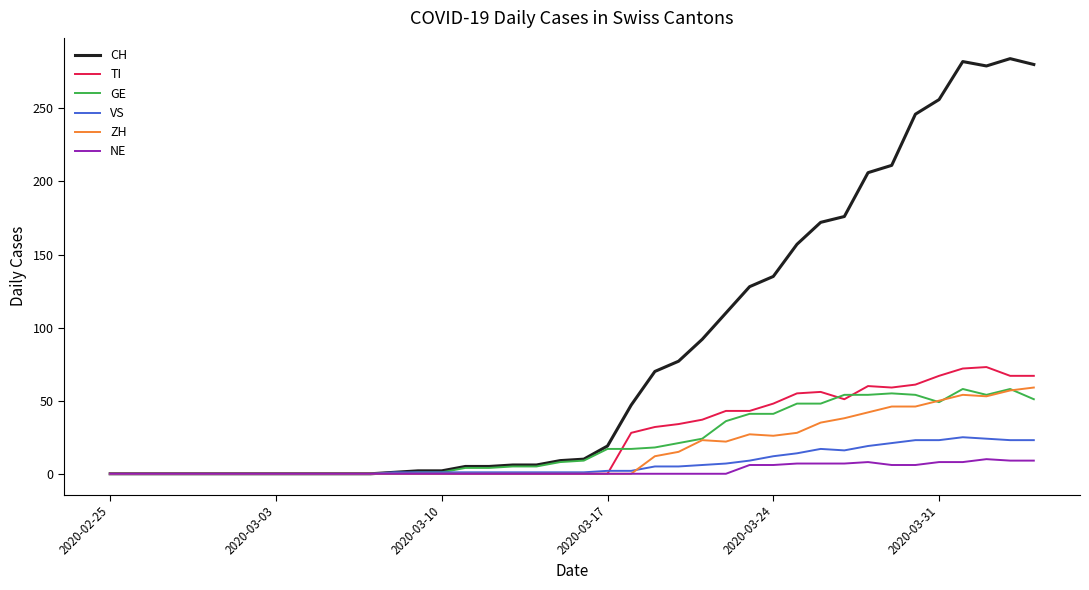

Which series has the largest range (max minus min)?

CH